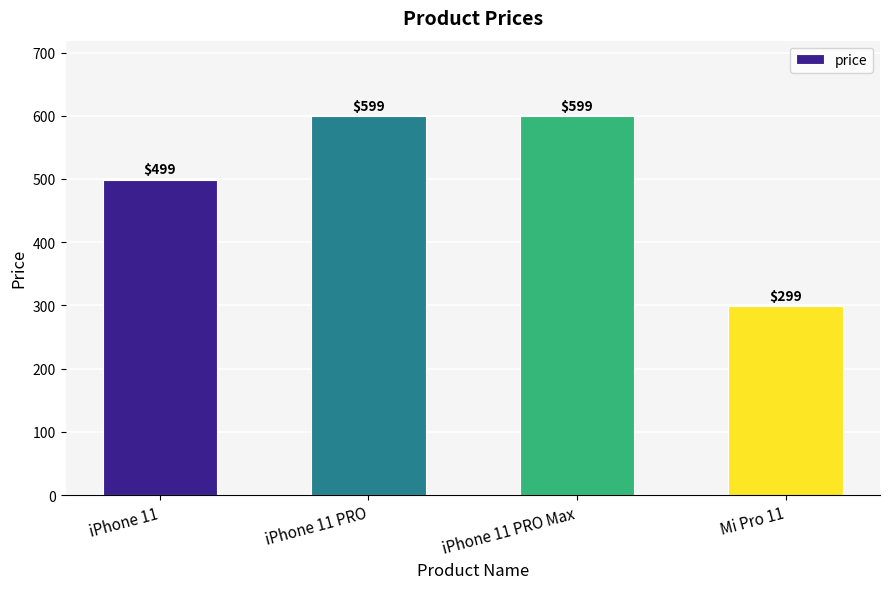

What position from the right is Mi Pro 11?

1